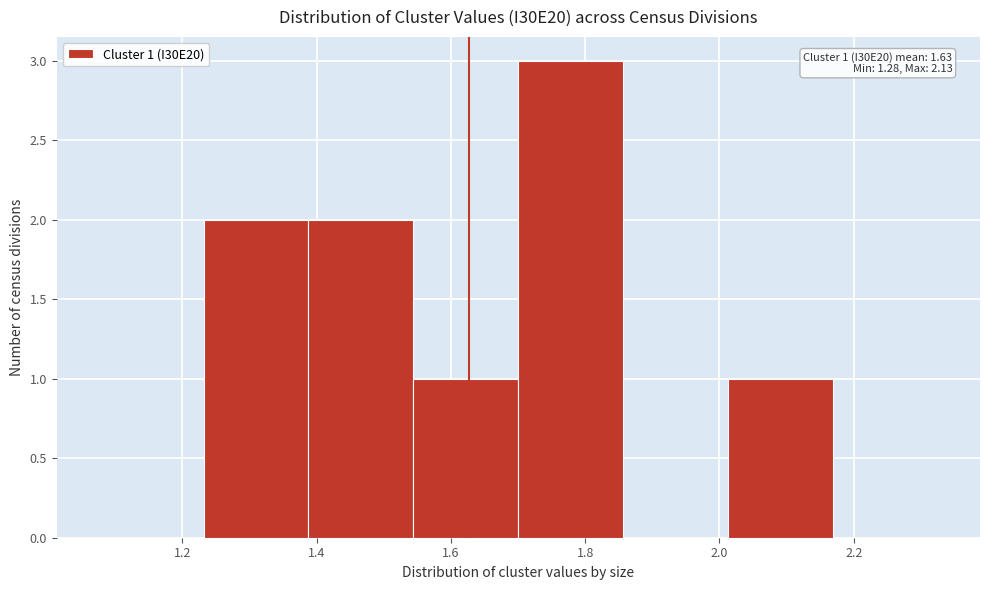

Over which range of the x-axis is the bar tallest?

1.70 to 1.86